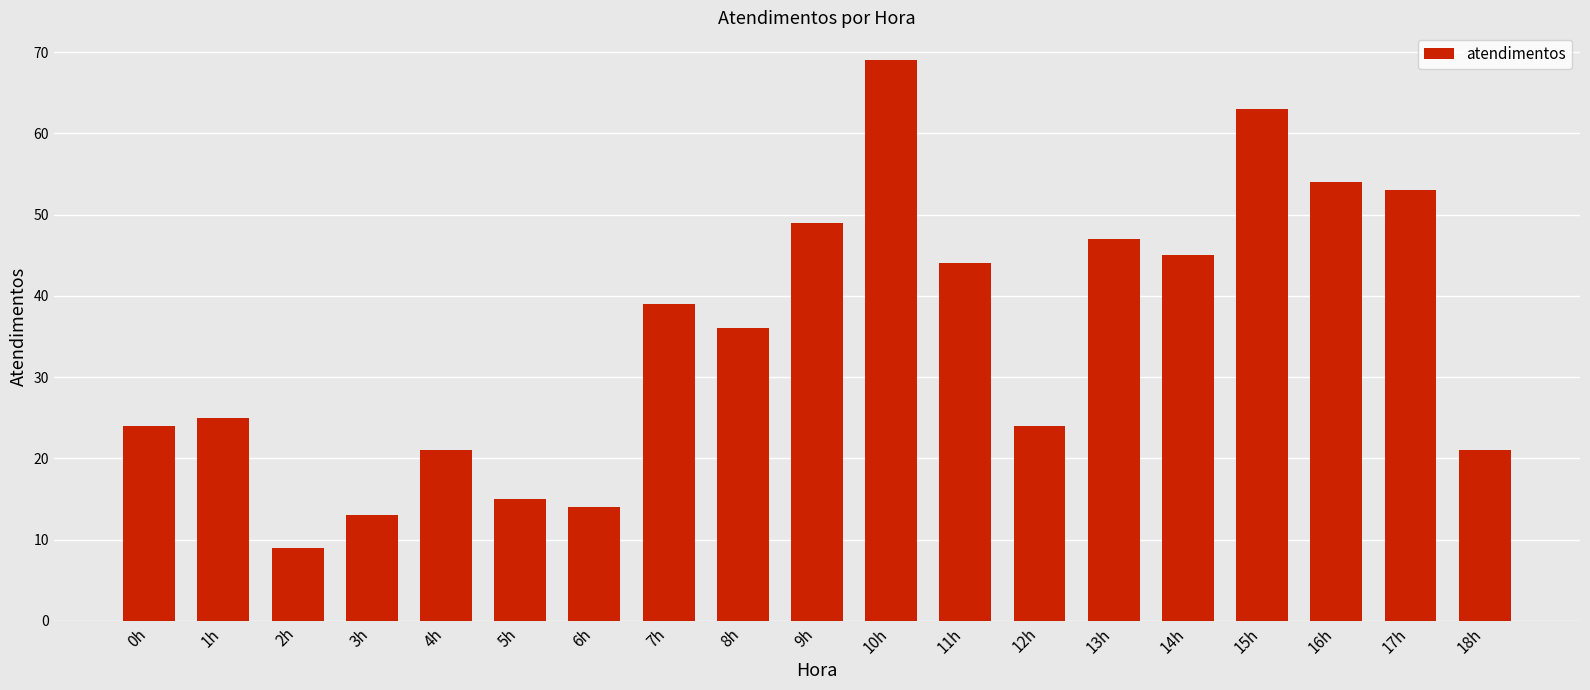

Reading left to right, transcribe all the data shown in this chart.

24	25	9	13	21	15	14	39	36	49	69	44	24	47	45	63	54	53	21